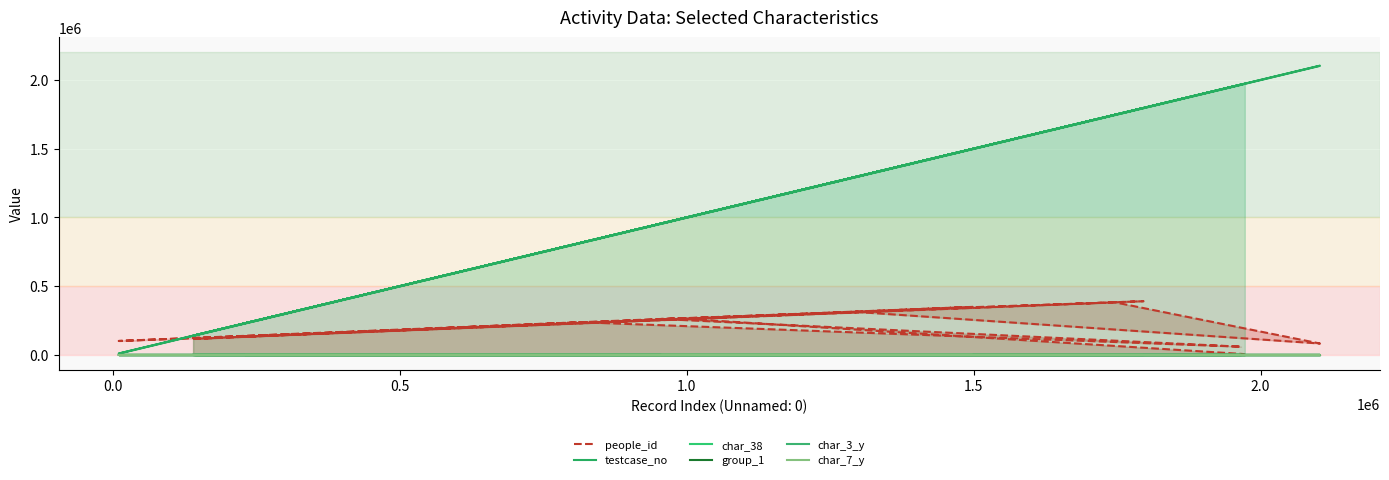

What is the average value of the testcase_no series?

1088518